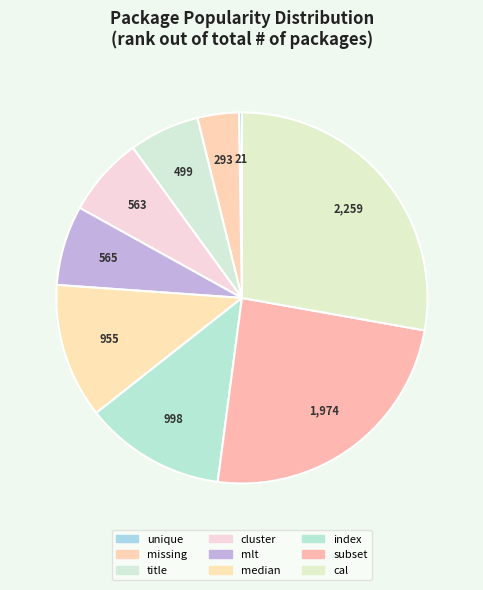

How many segments does this pie chart have?

9